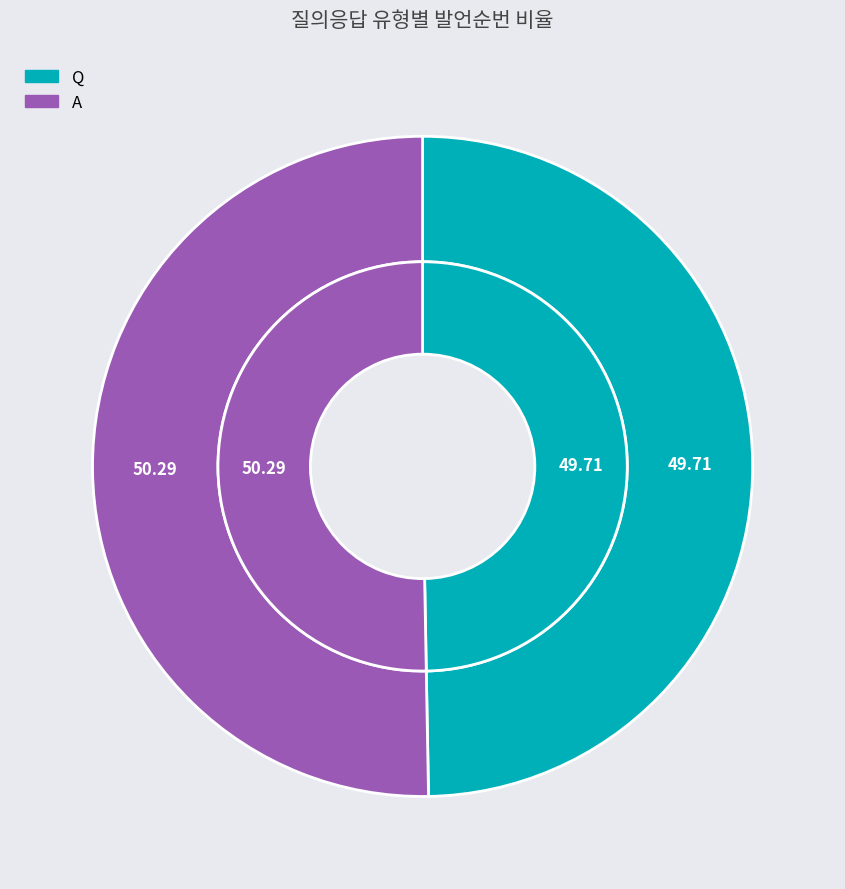

Combined, do Q and A account for over 50%?

Yes